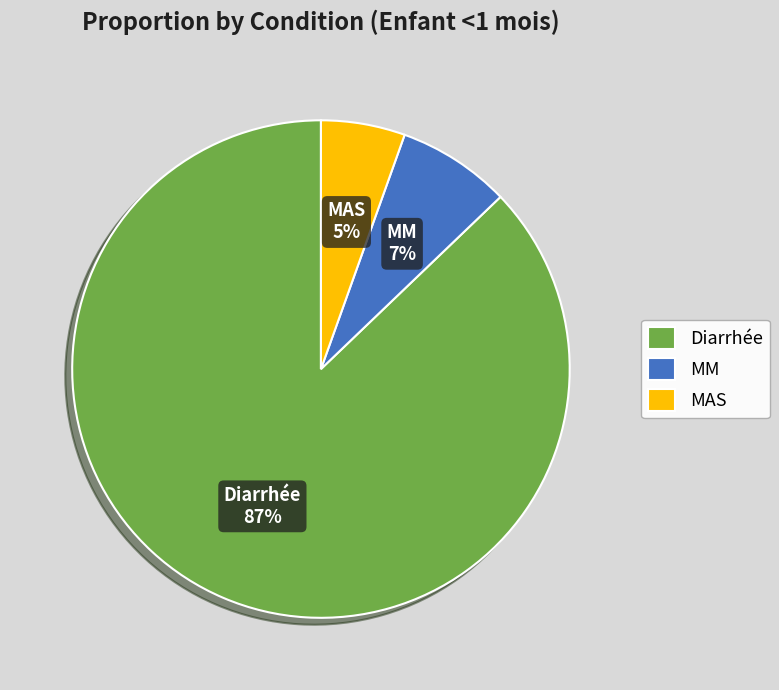

Rank the categories by value from lowest to highest.

MAS, MM, Diarrhée